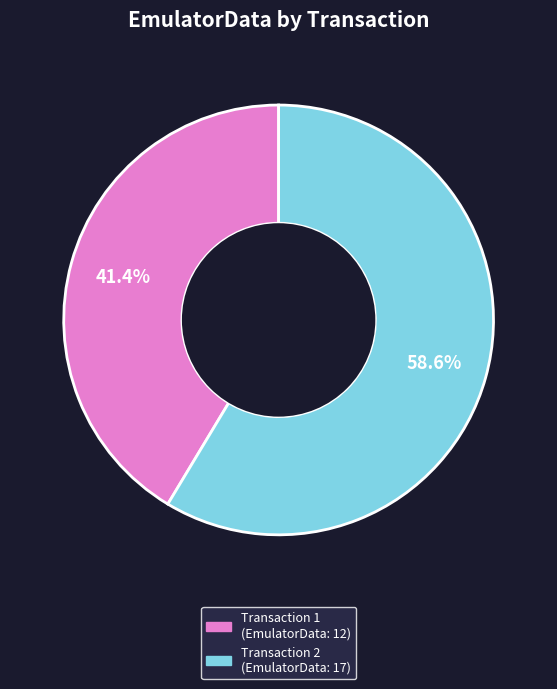

What is the ratio of the value at Transaction 2 (EmulatorData: 17) to the value at Transaction 1 (EmulatorData: 12)?

1.4